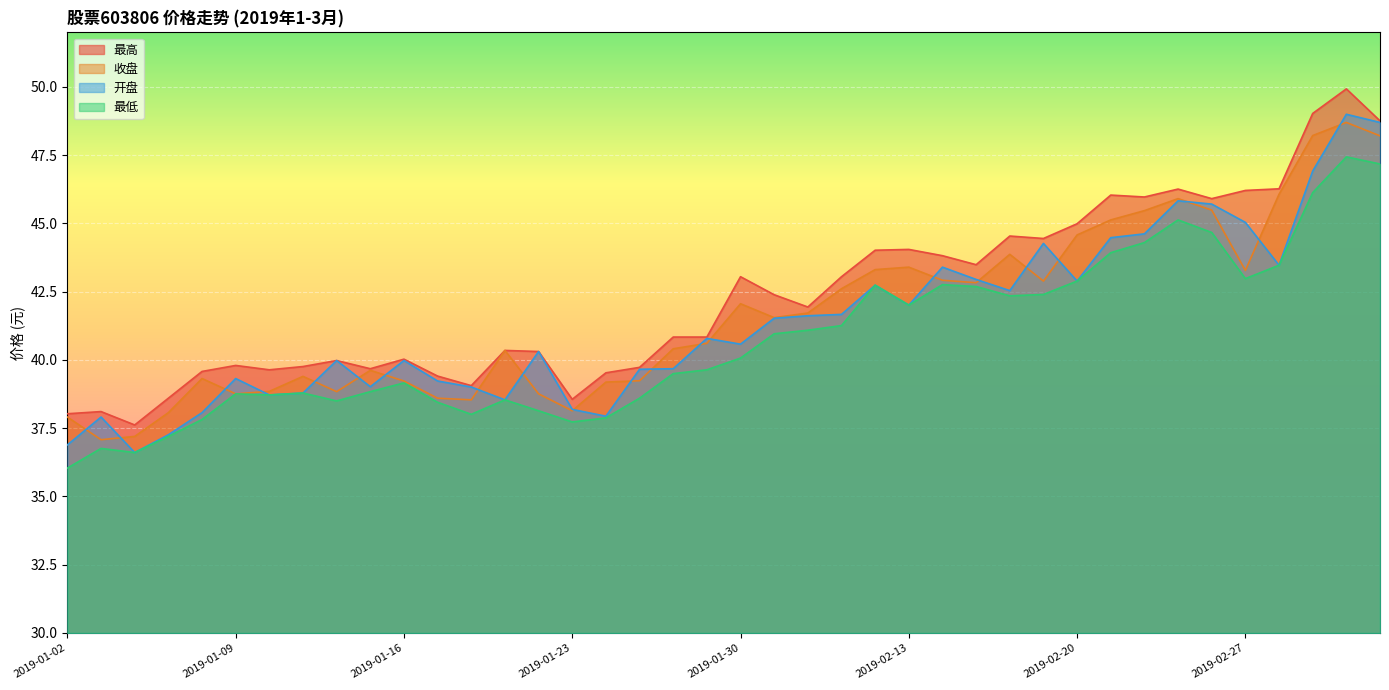

How many lines are shown in the chart?

4